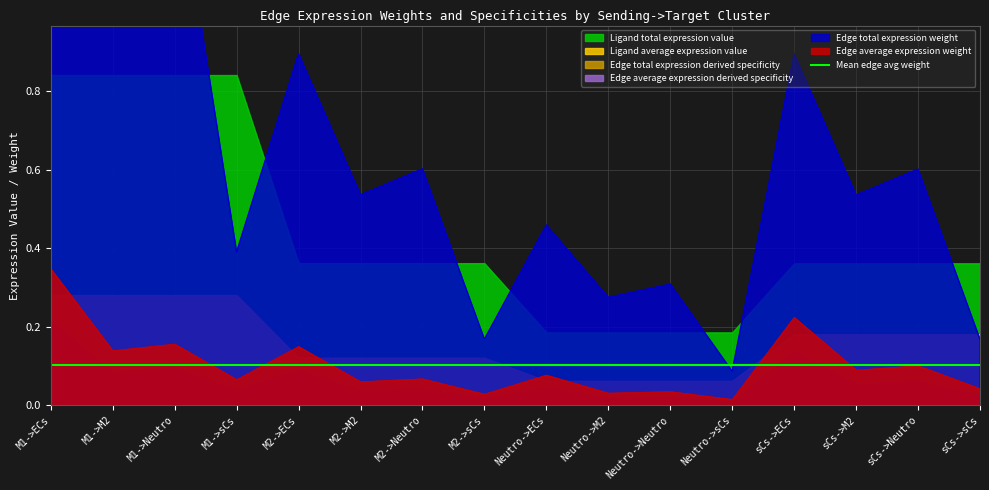

True or false: Edge average expression weight has a value of 0.0 at M1->M2.

False